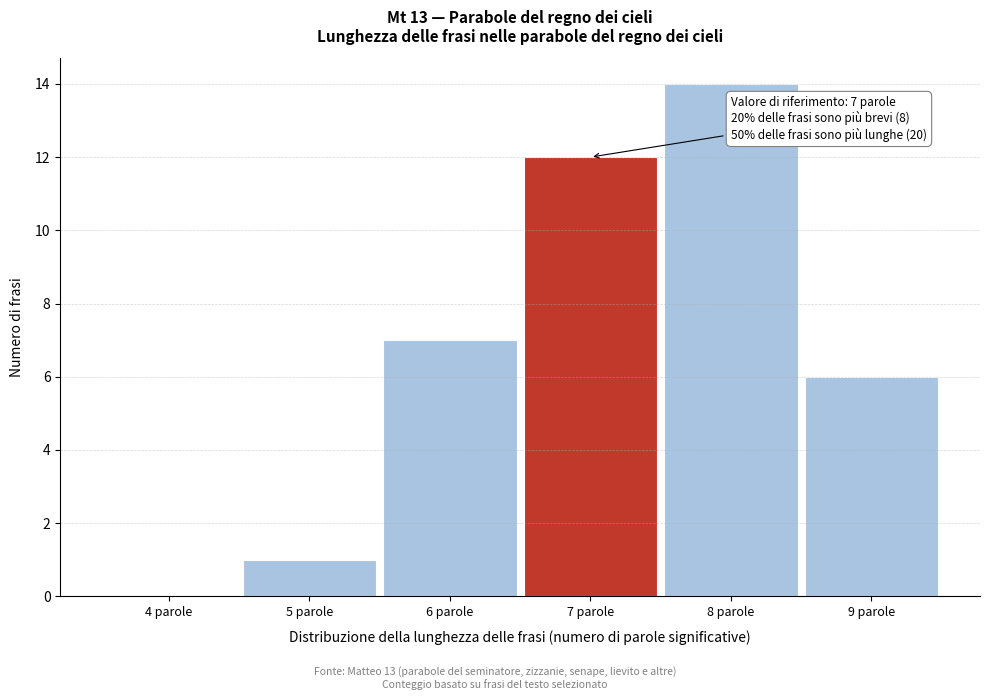

Reading right to left, transcribe all the data shown in this chart.

9 parole=6	8 parole=14	7 parole=12	6 parole=7	5 parole=1	4 parole=0